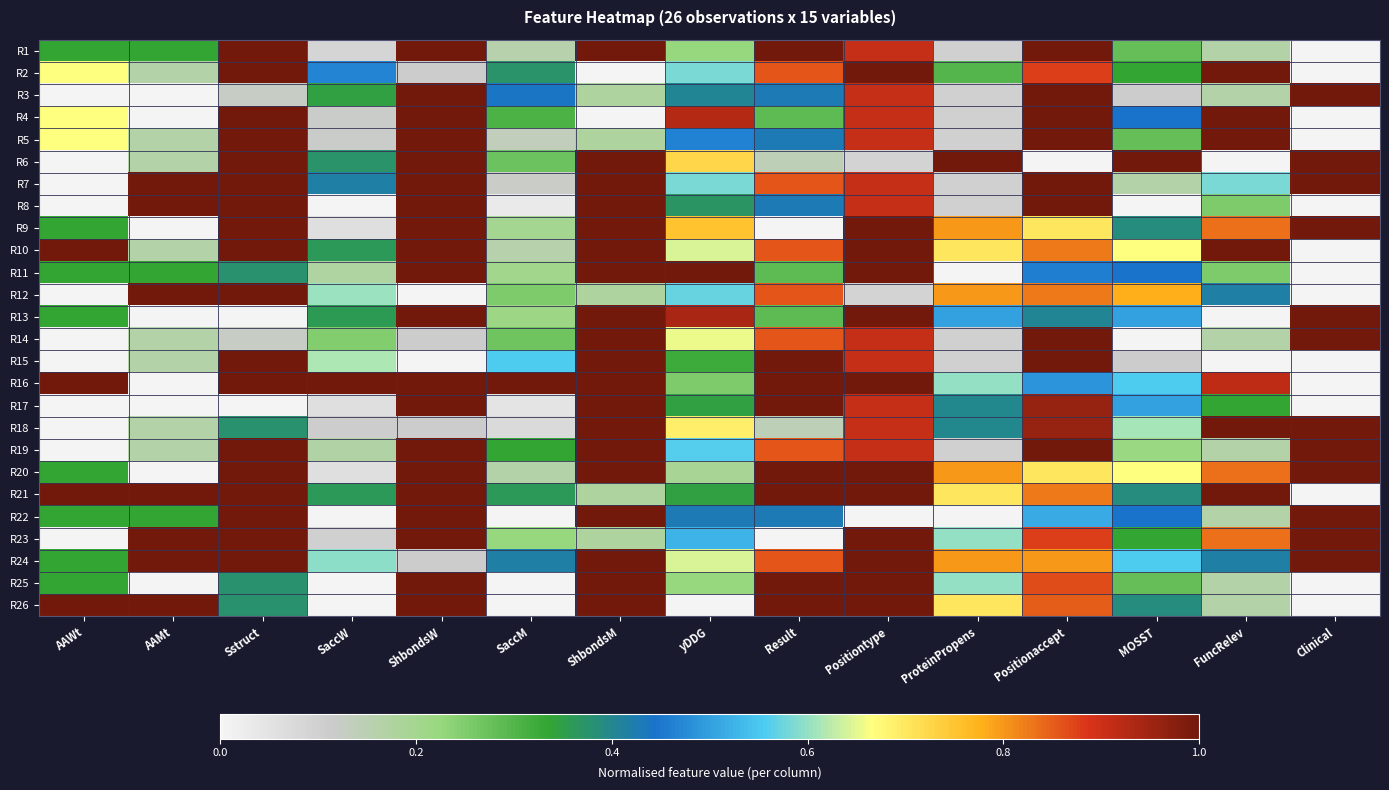

How many categories are shown in the chart?

15